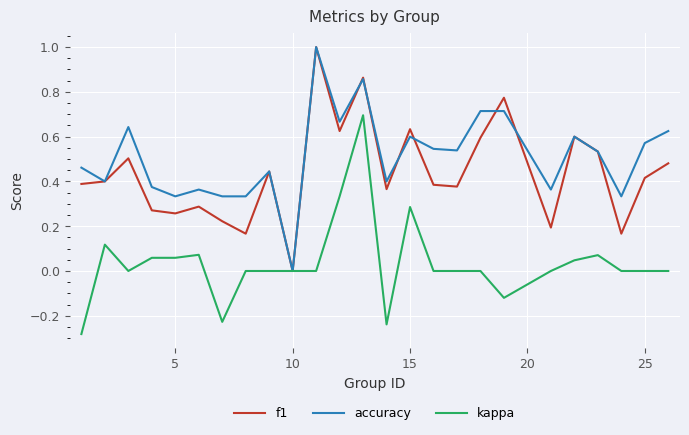

Rank the series by their average value, from lowest to highest.

kappa, f1, accuracy